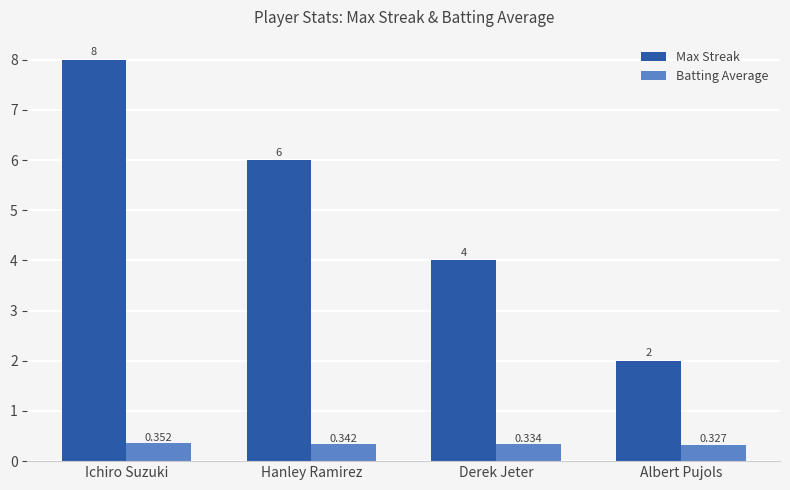

At which category is the sum across all series the highest?

Ichiro Suzuki